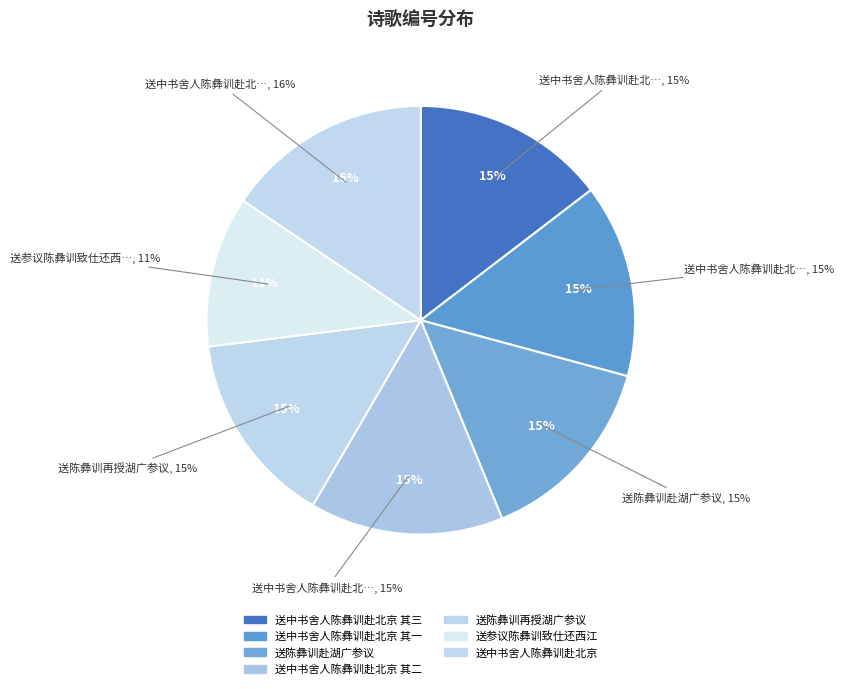

To the nearest percent, what is the combined percentage of 送陈彝训再授湖广参议 and 送参议陈彝训致仕还西江?

26%